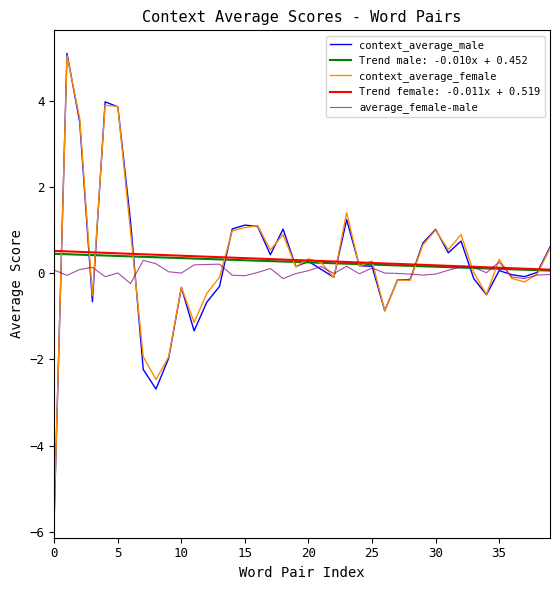

What is the maximum value for context_average_female?

5.1